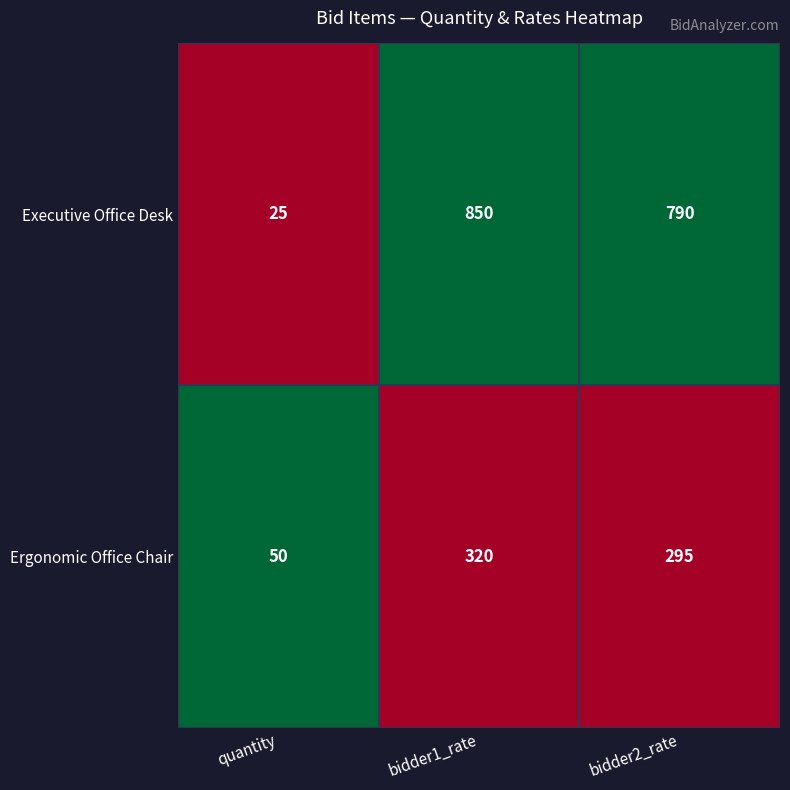

Reading right to left, transcribe all the data shown in this chart.

Executive Office Desk: 790	850	25
Ergonomic Office Chair: 295	320	50